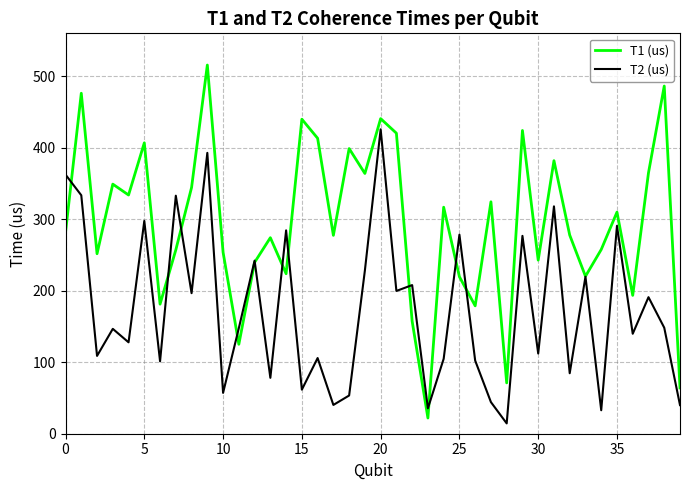

How many lines are shown in the chart?

2